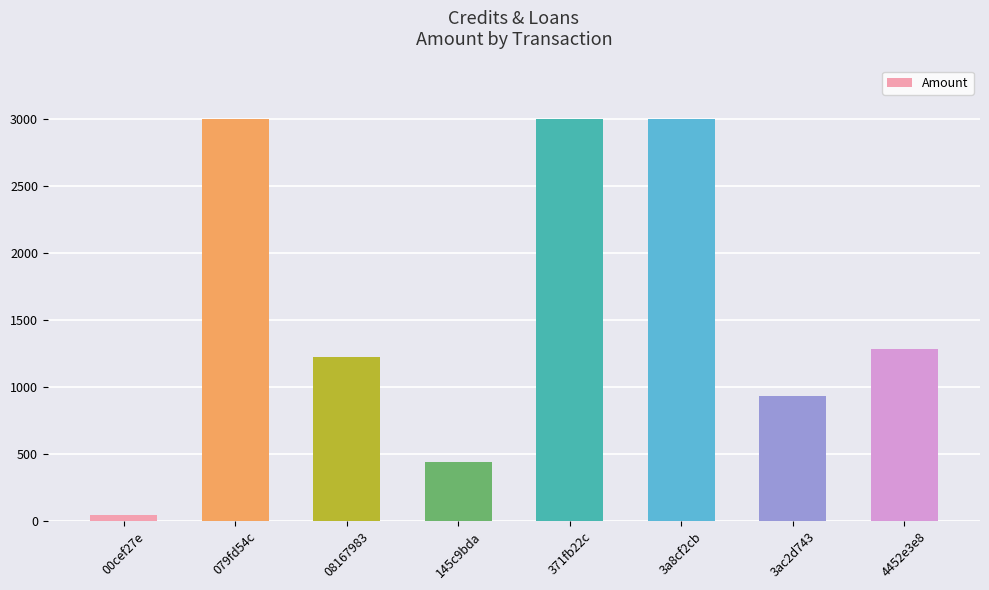

The value at 371fb22c is 3000.0. True or false?

True